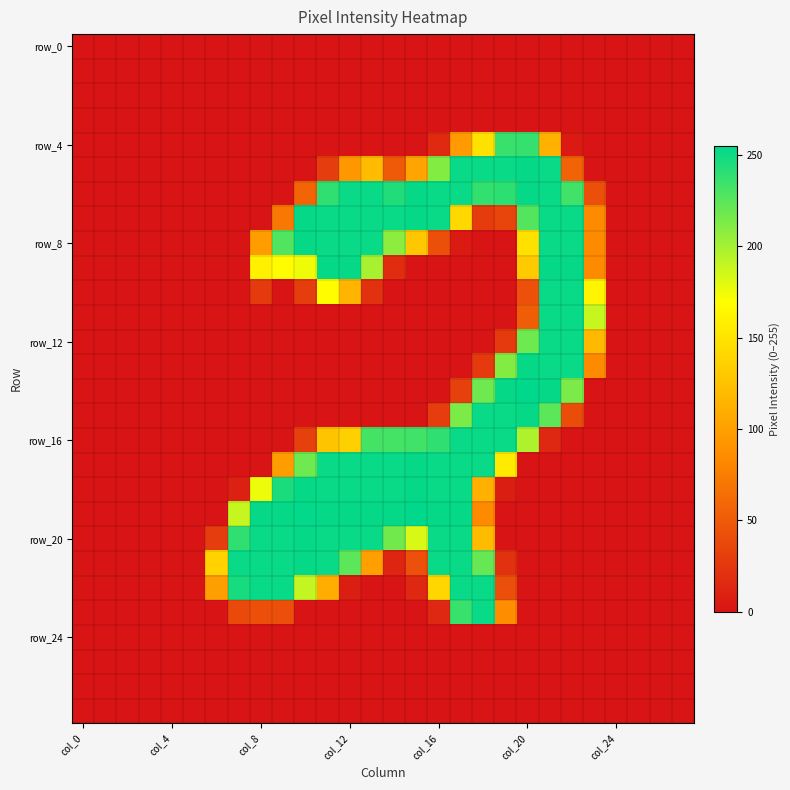

At which category is the sum across all series the highest?

17